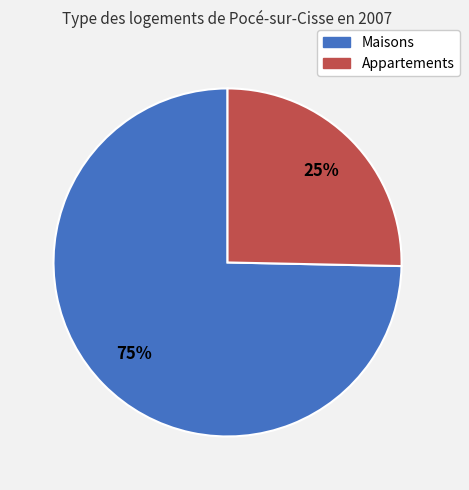

Is there a majority slice in this chart?

Yes